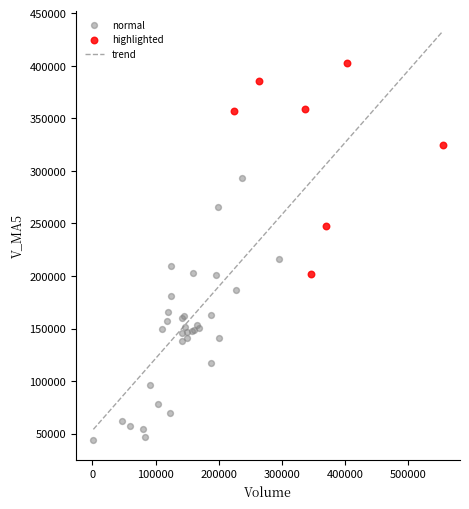

Which series has the largest Y range (max minus min)?

normal